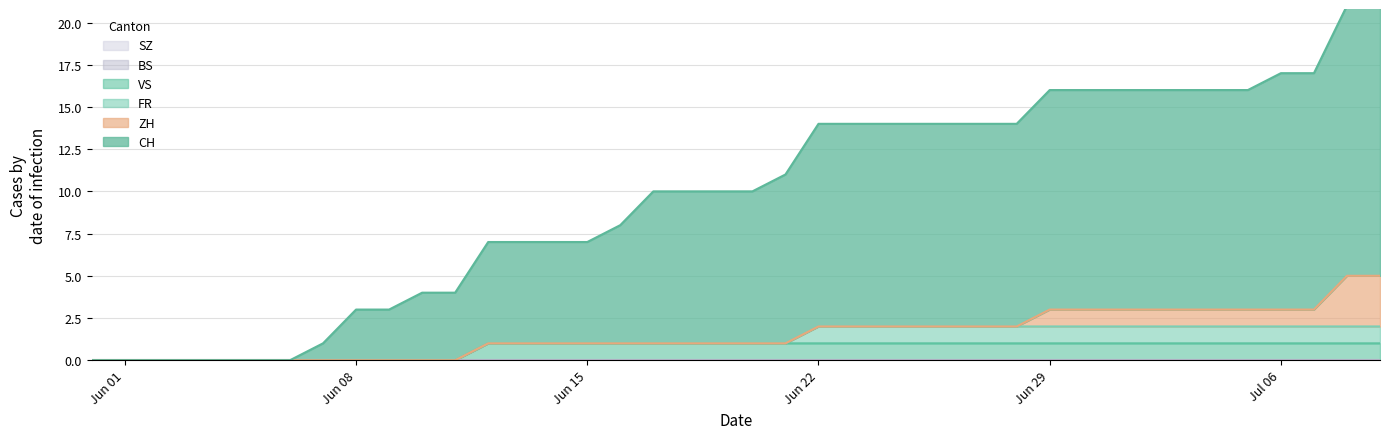

List the labels in order of SZ value, smallest first.

0, 1, 2, 3, 4, 5, 6, 7, 8, 9, 10, 11, 12, 13, 14, 15, 16, 17, 18, 19, 20, 21, 22, 23, 24, 25, 26, 27, 28, 29, 30, 31, 32, 33, 34, 35, 36, 37, 38, 39